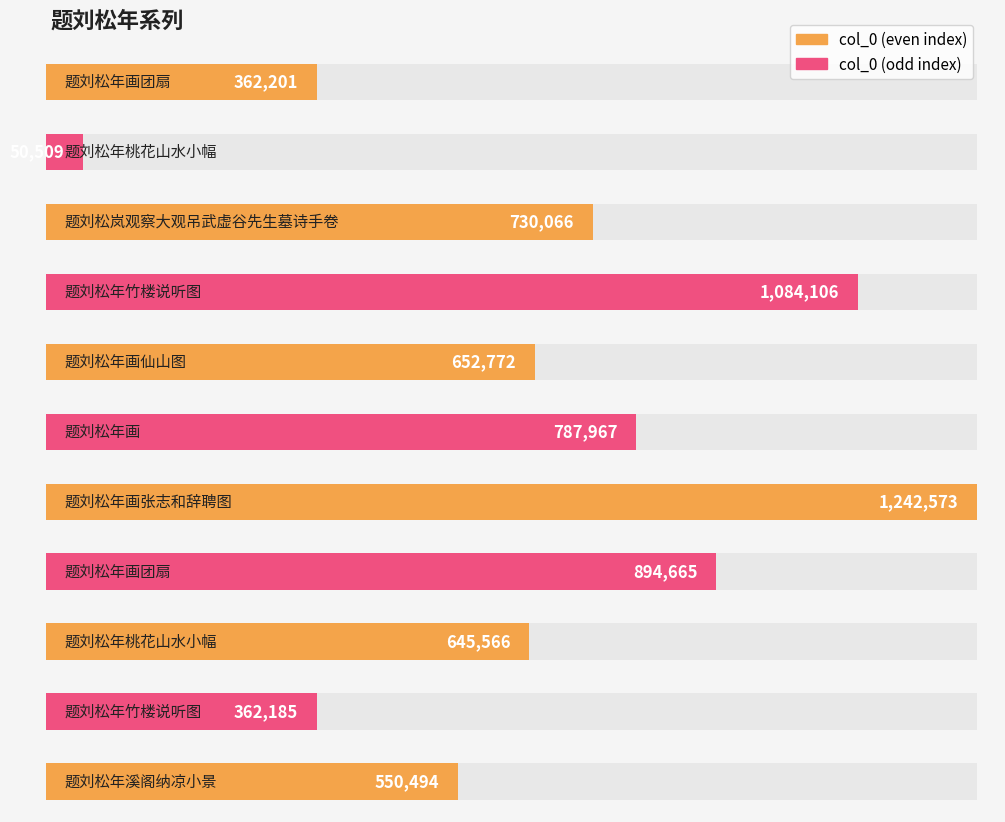

What is the difference between the values at 题刘松年画张志和辞聘图 and 题刘松年画?

454606